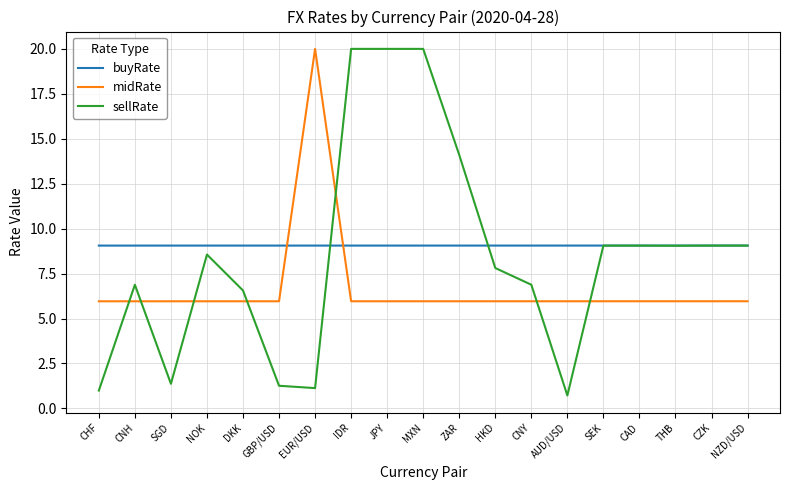

Where does the sellRate series first go above 8?

NOK